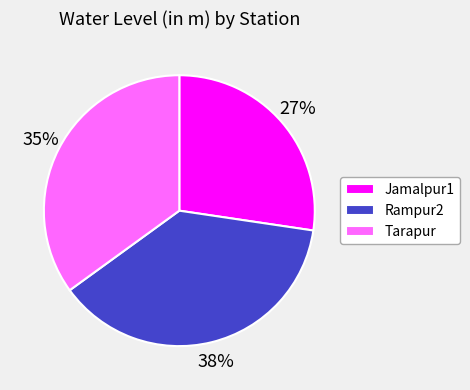

The Tarapur slice represents 25% of the pie. True or false?

False